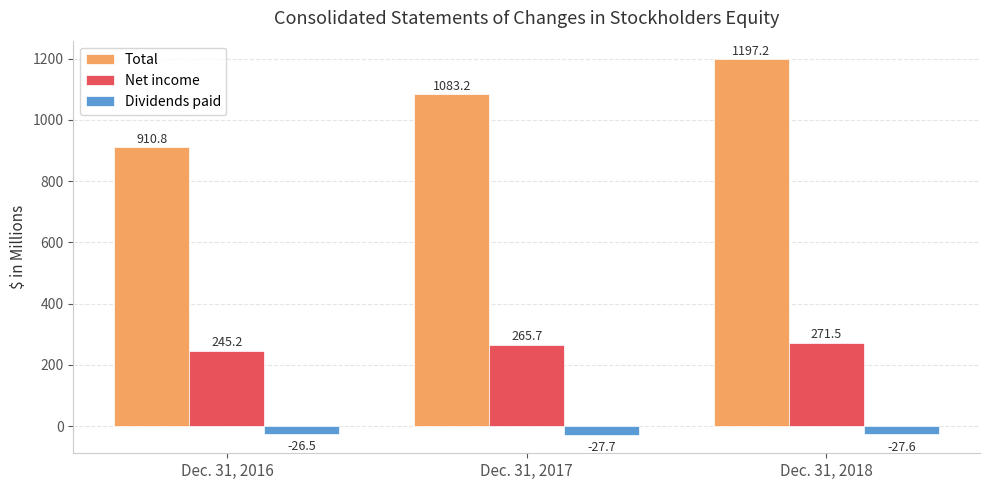

What is the value of the Total bar at the 1st from the left?

910.8